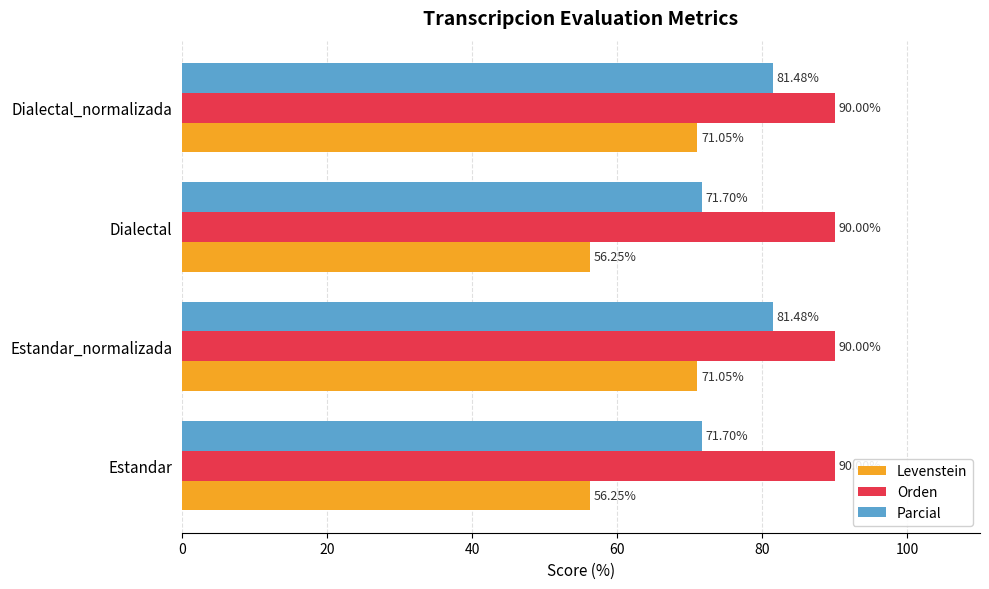

Is the value of Orden at Dialectal greater than the value of Parcial at Estandar?

Yes